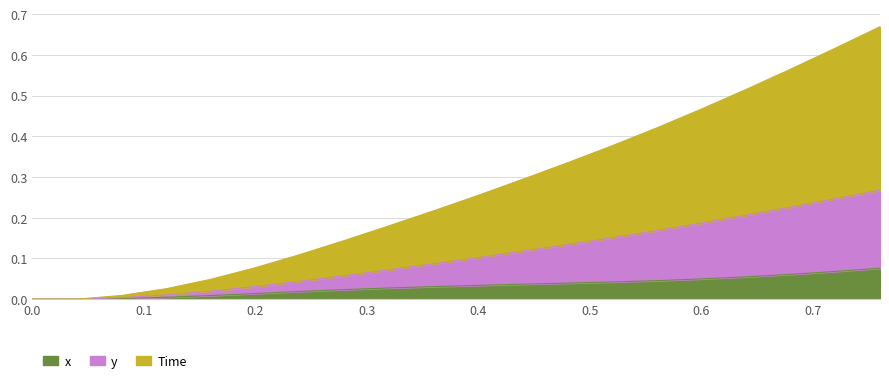

What is the difference between the second highest and minimum values in the x series?

0.1